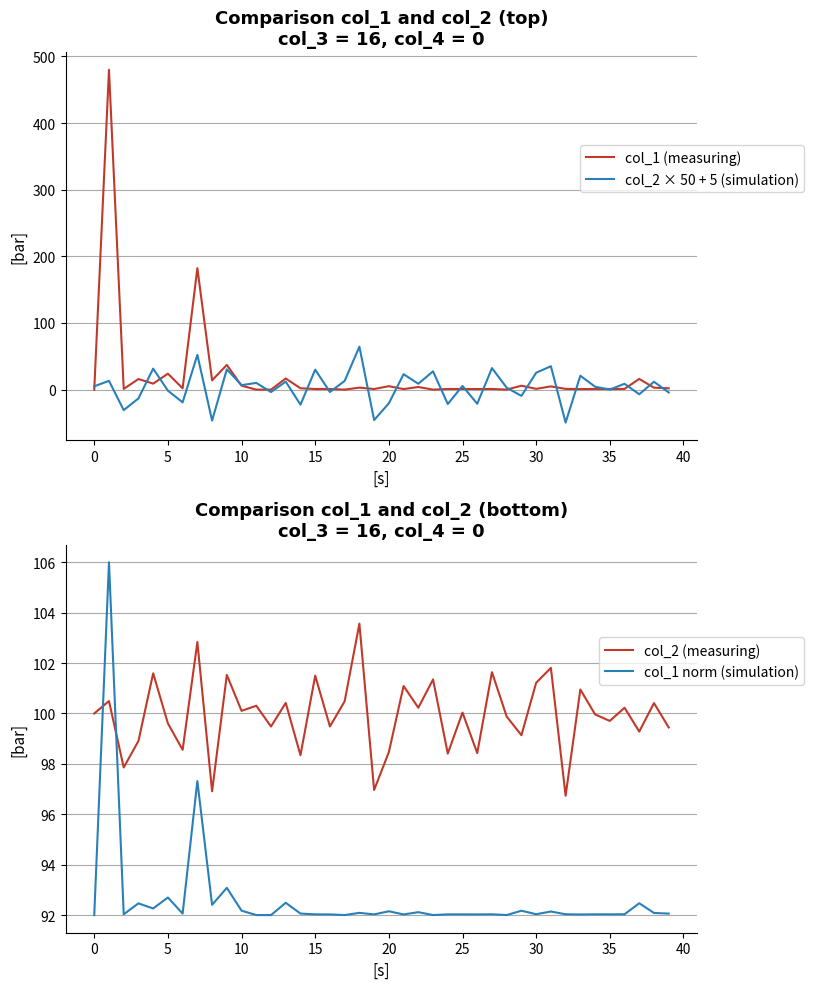

What is the difference between the second highest and second lowest values in the col_2 × 50 + 5 (simulation) series?

98.7